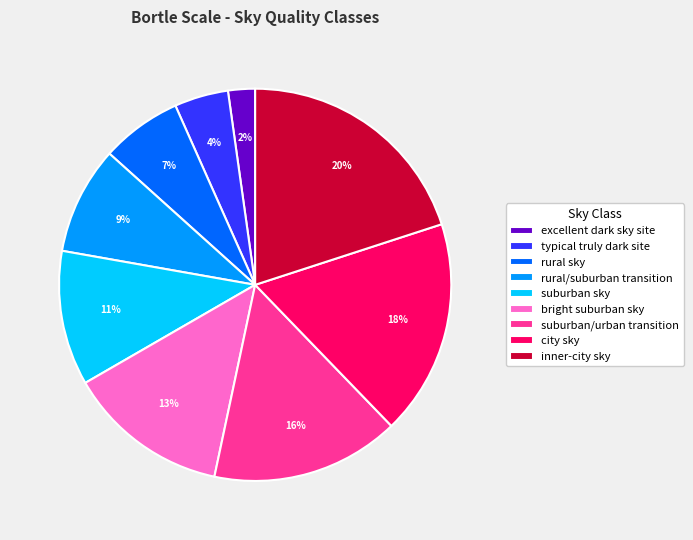

Which category has the biggest portion of the pie?

inner-city sky